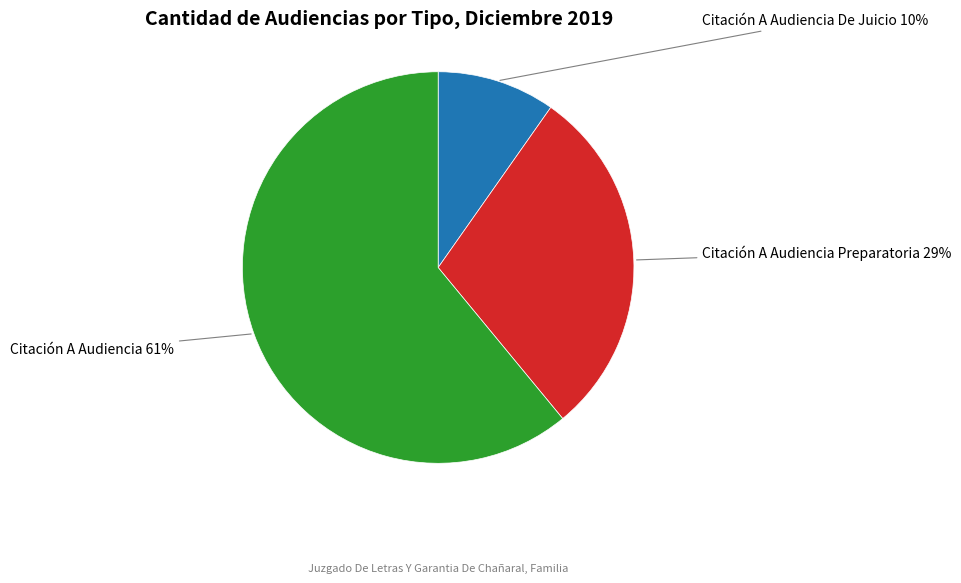

Do Citación A Audiencia De Juicio and Citación A Audiencia Preparatoria together represent more than half of the pie?

No